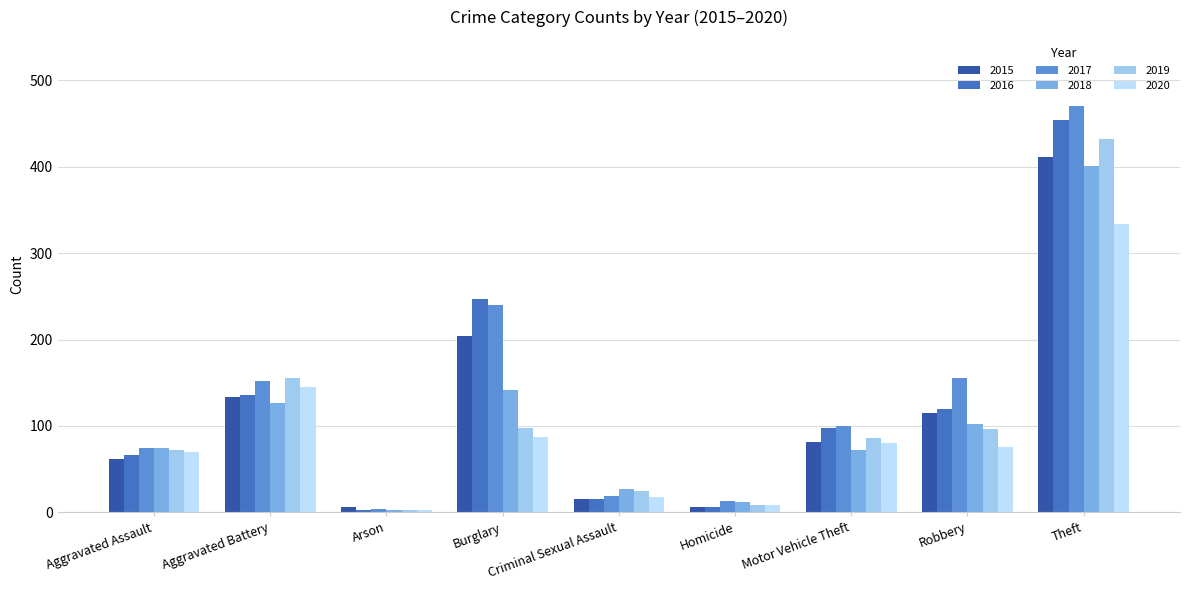

Which category has the highest value across all series?

Theft